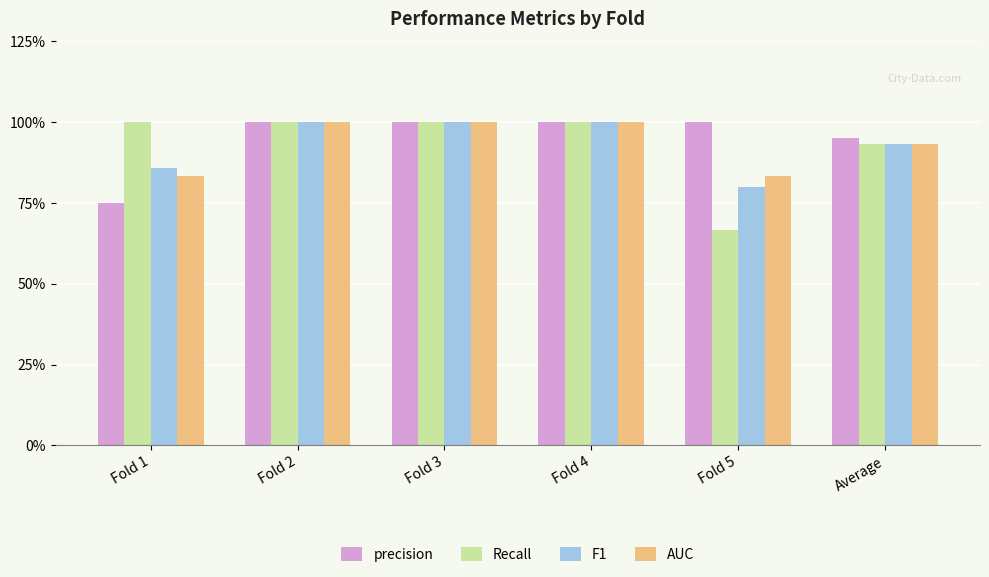

What are all the series names shown in the legend?

precision, Recall, F1, AUC